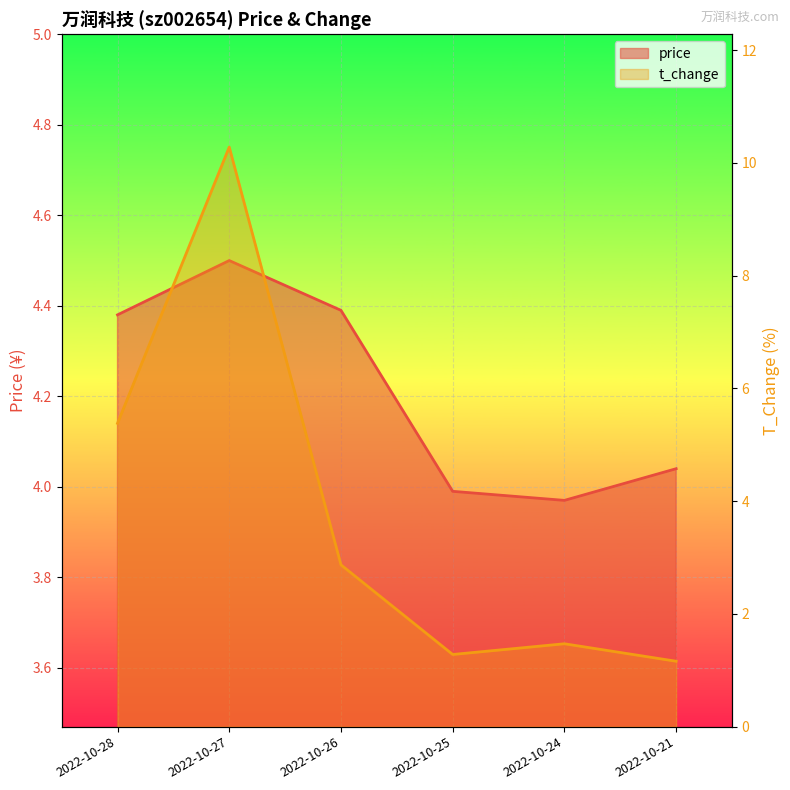

At which label does t_change first exceed 2?

2022-10-28